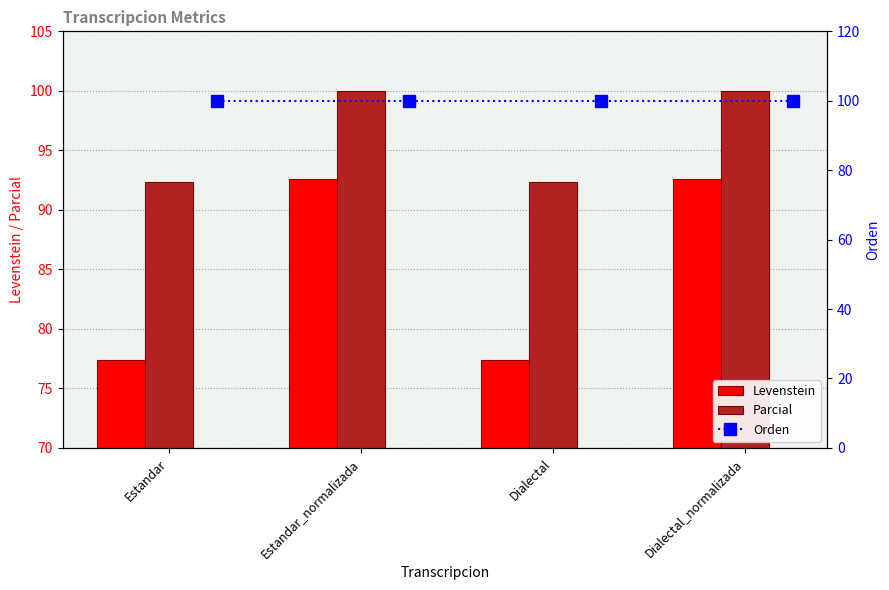

True or false: Levenstein has a value of 48.1 at Estandar.

False